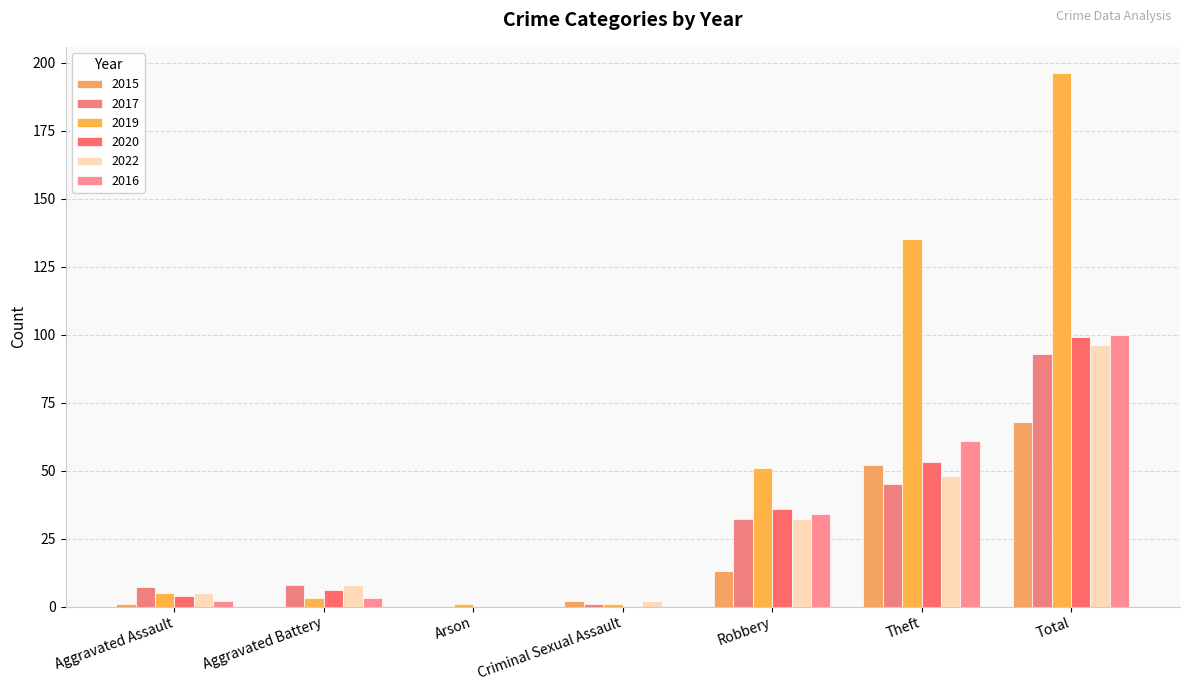

Reading left to right, what are all the values shown in this chart?

2015: 1	0	0	2	13	52	68
2017: 7	8	0	1	32	45	93
2019: 5	3	1	1	51	135	196
2020: 4	6	0	0	36	53	99
2022: 5	8	0	2	32	48	96
2016: 2	3	0	0	34	61	100